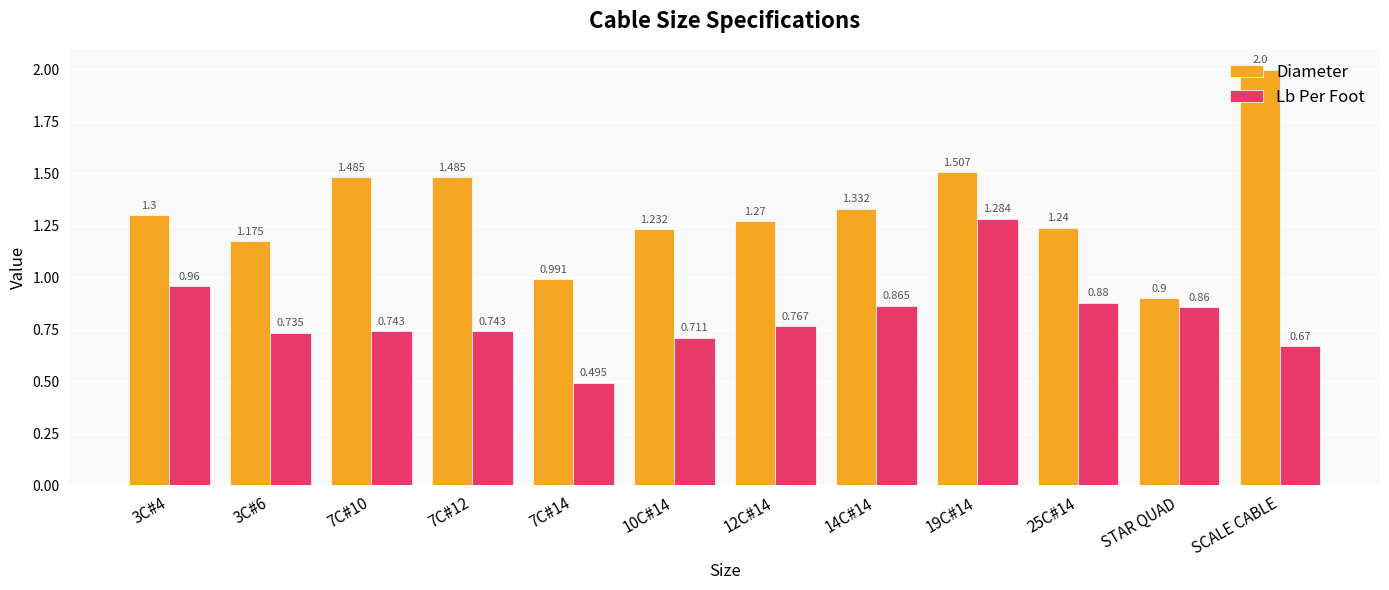

List the series in order of their overall mean, highest first.

Diameter, Lb Per Foot